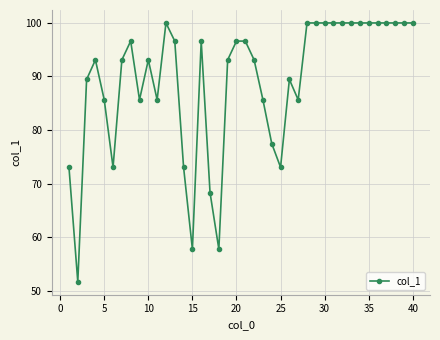

True or false: the data has more than 2 interior local peaks.

True